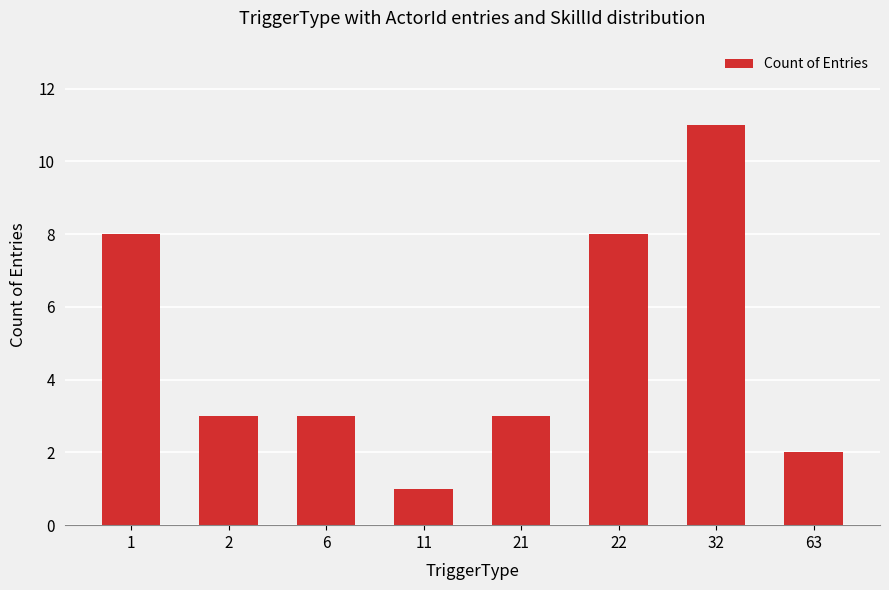

Is it true that the value at 1 is 11?

False